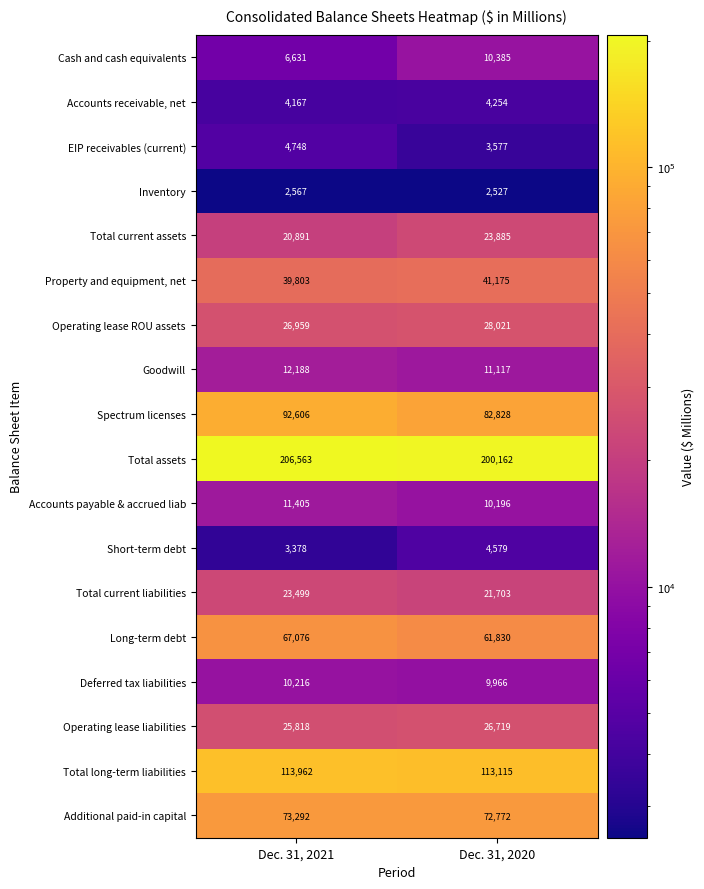

What is the minimum value shown in the chart?

2527